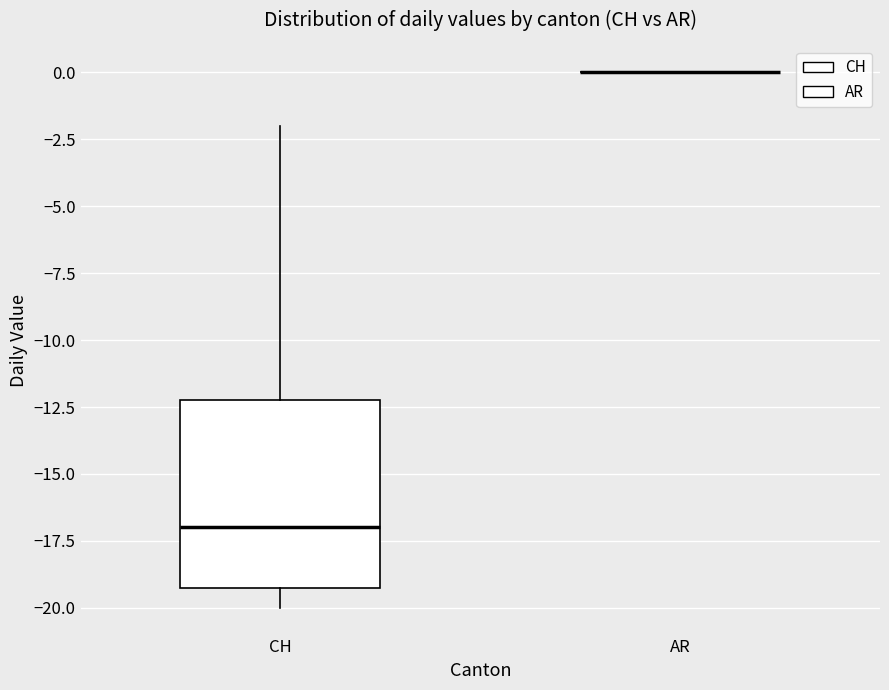

Reading left to right, read every box against the y-axis: the position of its median line, the range the box covers, and the ends of its whiskers. The values are not printed on the chart, so give them approximately, as read against the axis.

CH: median -17, box -19 to -12, whiskers -20 to -2
AR: box collapsed to a line at 0, whiskers 0 to 0